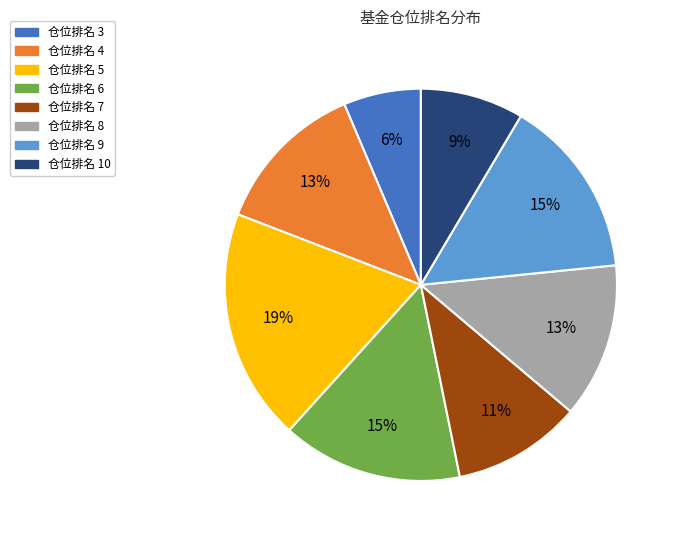

Is the sum of 仓位排名 8 and 仓位排名 3 greater than half?

No